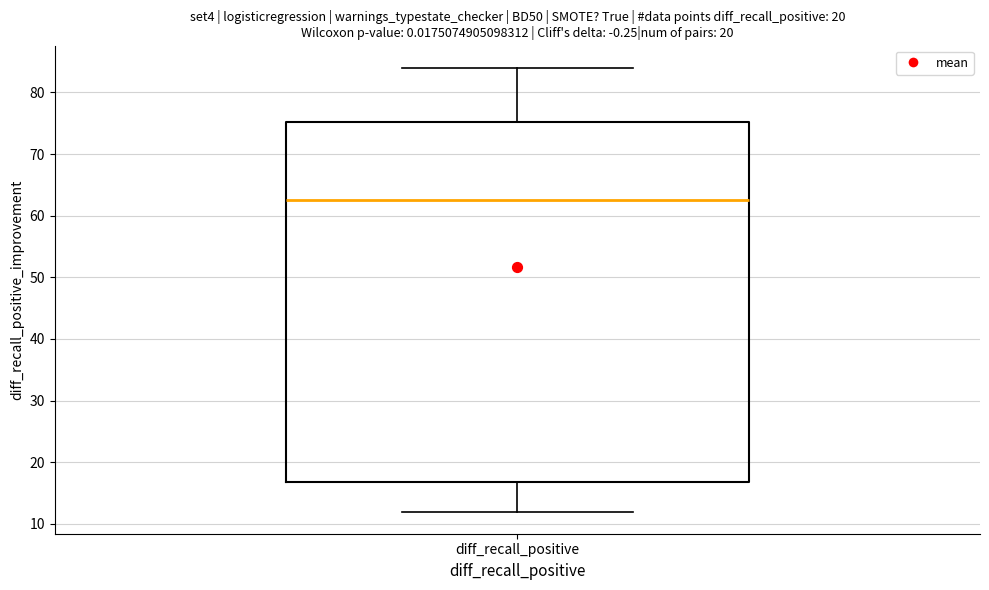

Read this box plot against the y-axis: the position of the median line, the range covered by the box, and the ends of both whiskers. The values are not printed on the chart, so give them approximately, as read against the axis.

median 63, box 17 to 75, whiskers 12 to 84